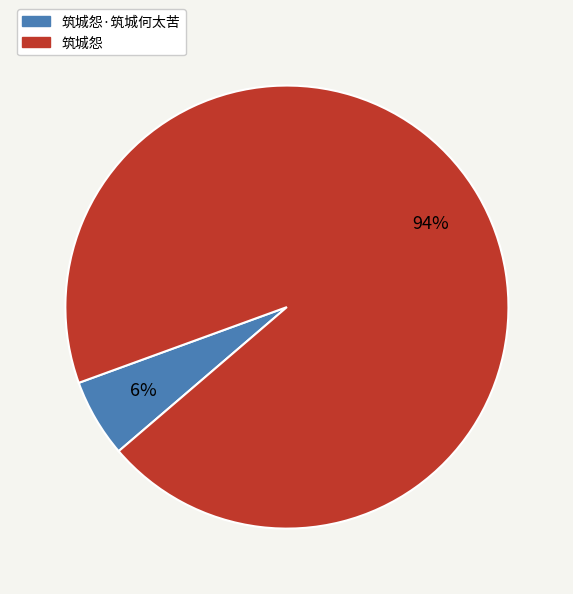

To the nearest percent, what is the average slice percentage?

50%